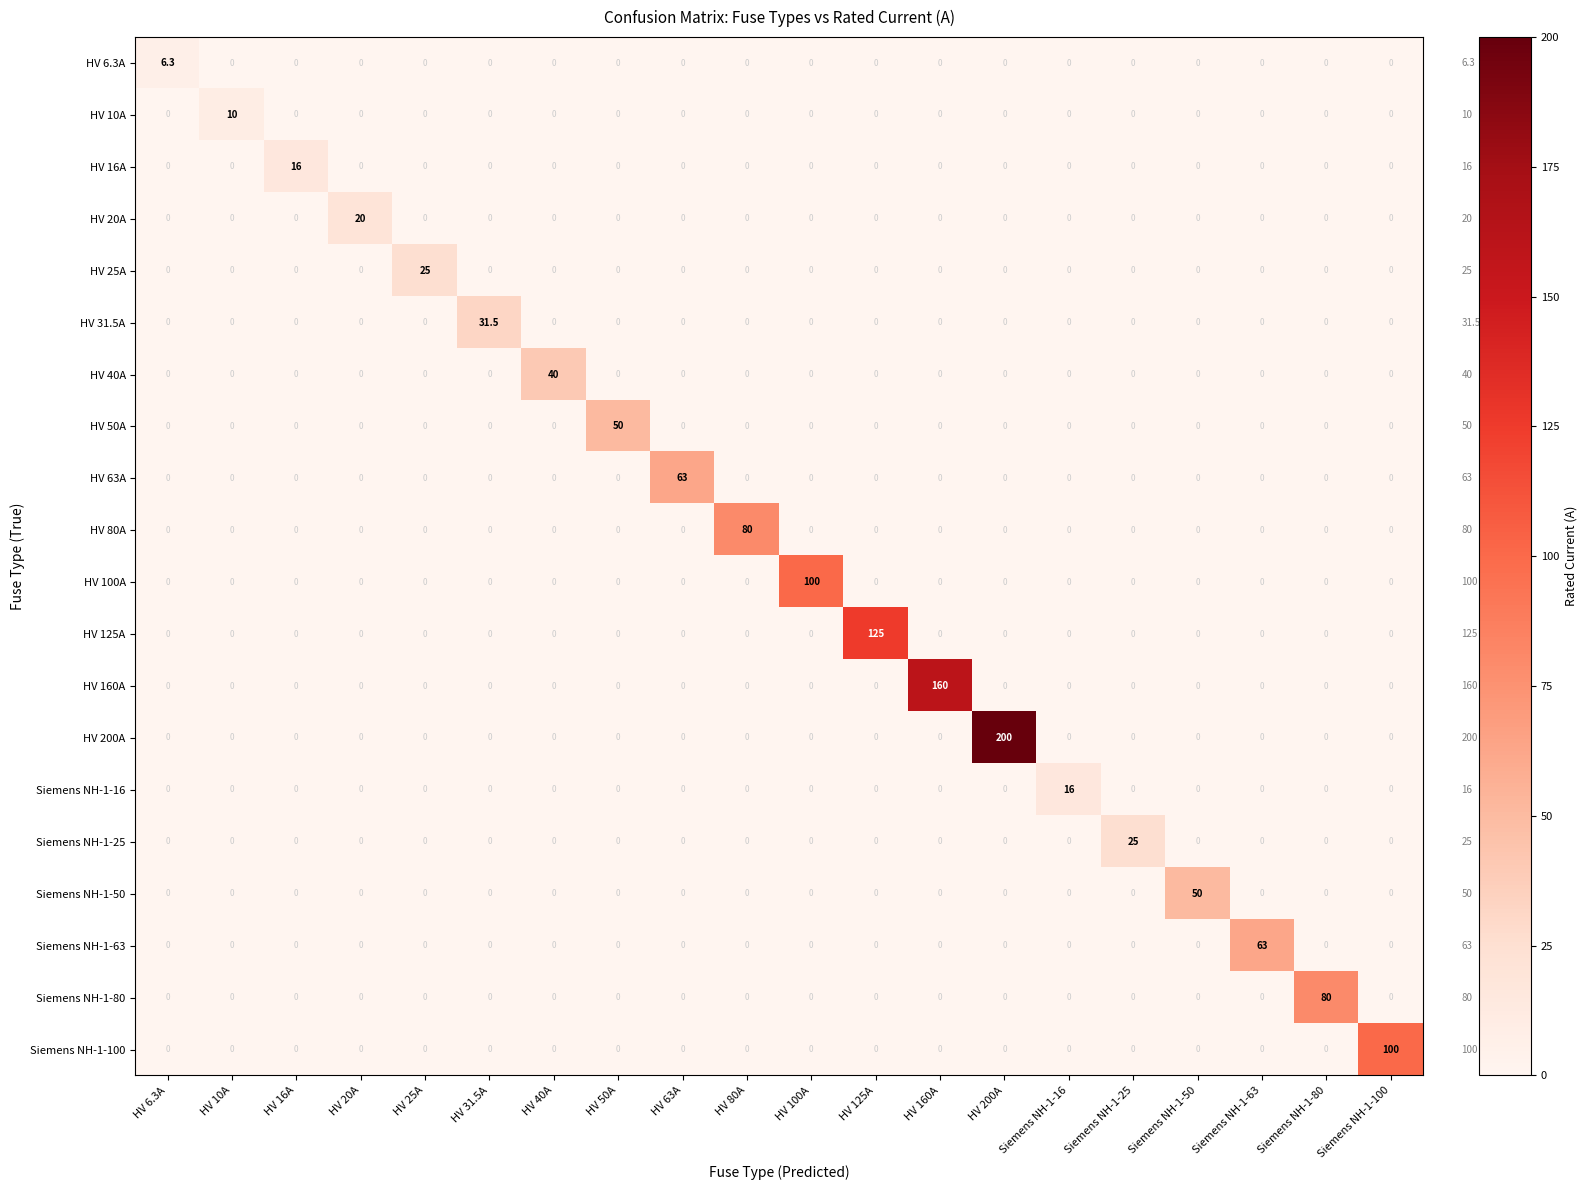

Which series has the largest total across all categories?

HV 200A